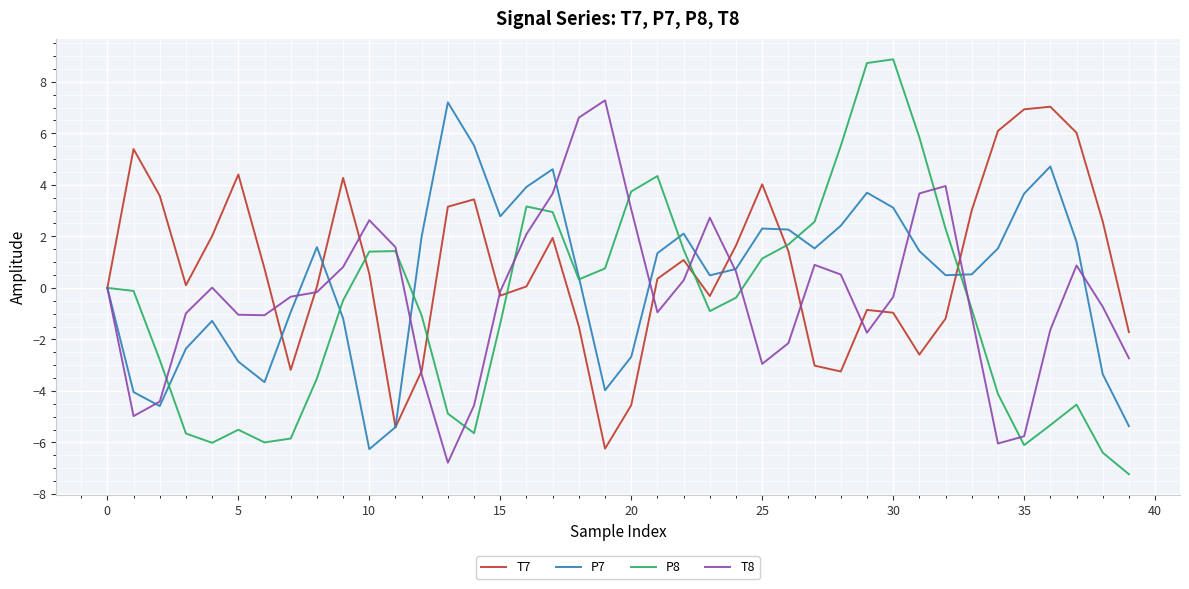

What is the maximum value shown in the chart?

8.9